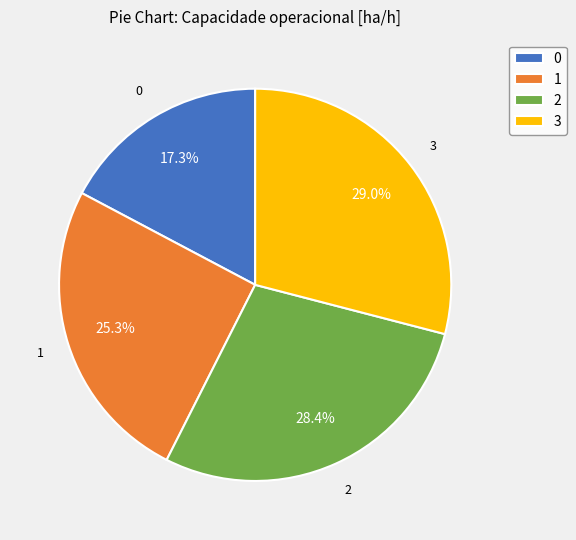

Between 3 and 1, which is larger?

3